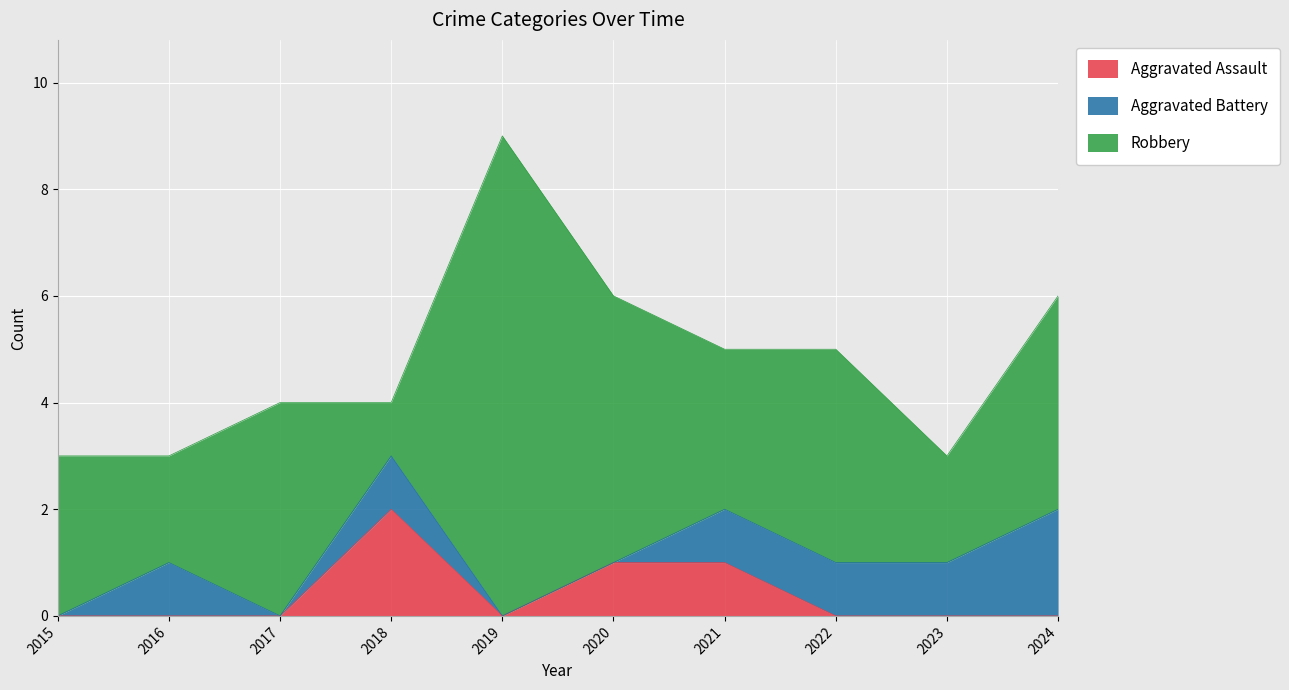

At which category is the sum across all series the highest?

2019